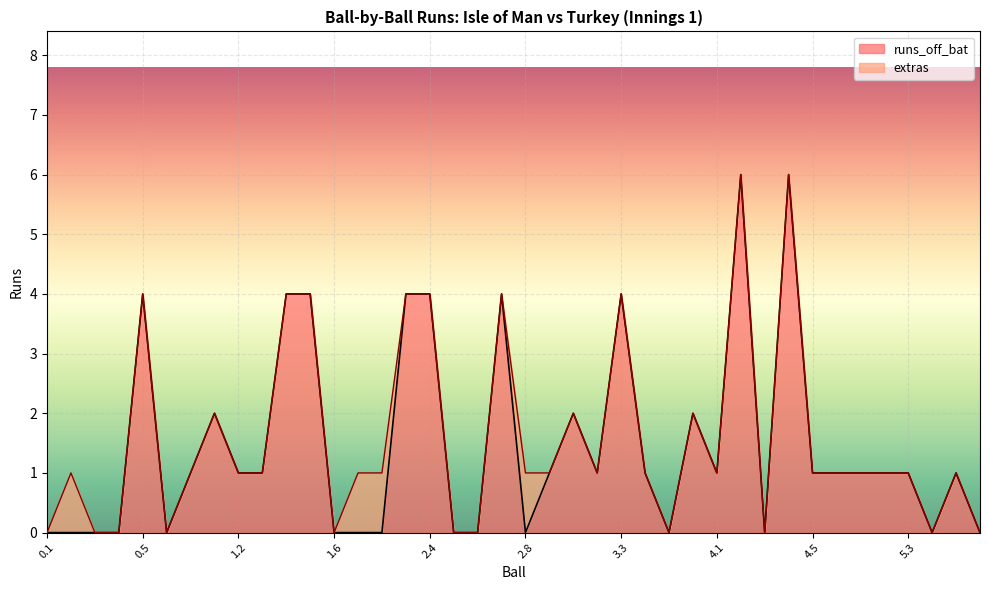

Which category has the lowest value across all series?

0.1